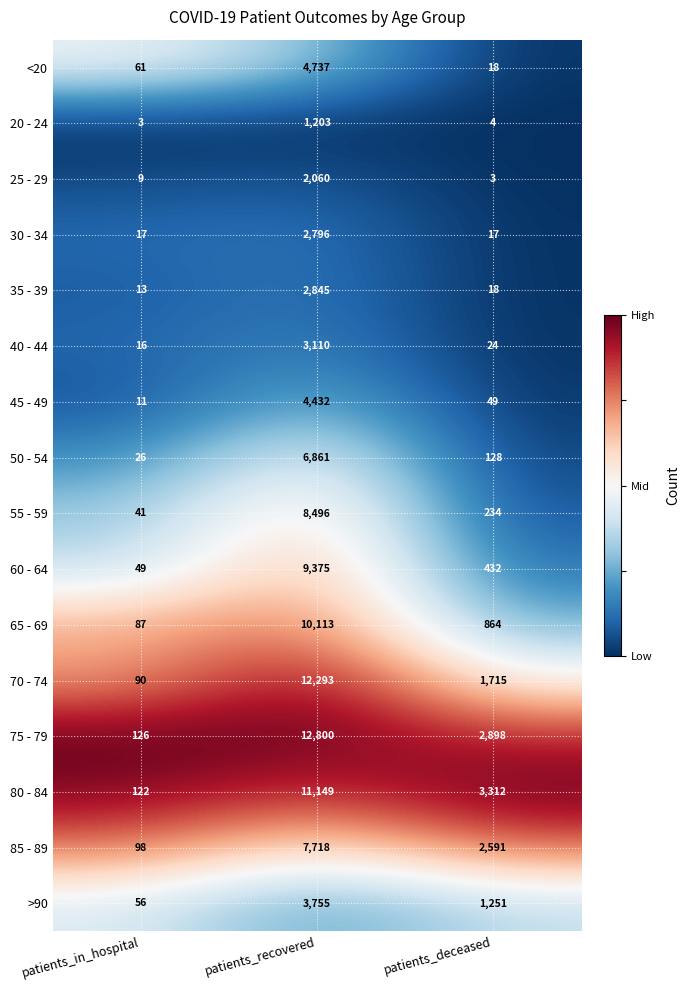

Rank the series at patients_recovered from lowest to highest value.

20 - 24, 25 - 29, 30 - 34, 35 - 39, 40 - 44, >90, 45 - 49, <20, 50 - 54, 85 - 89, 55 - 59, 60 - 64, 65 - 69, 80 - 84, 70 - 74, 75 - 79